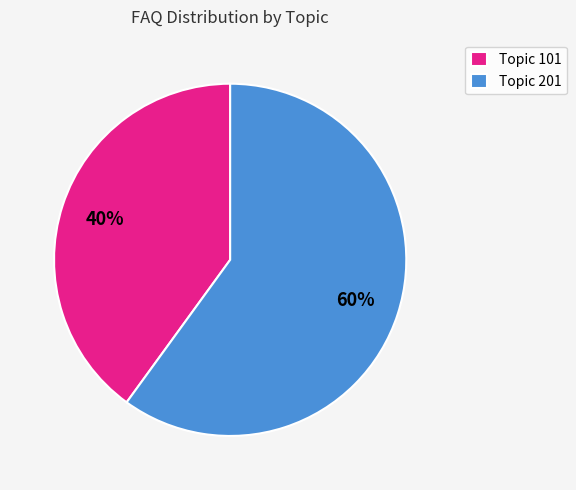

To the nearest percent, what portion does Topic 101 represent?

40%